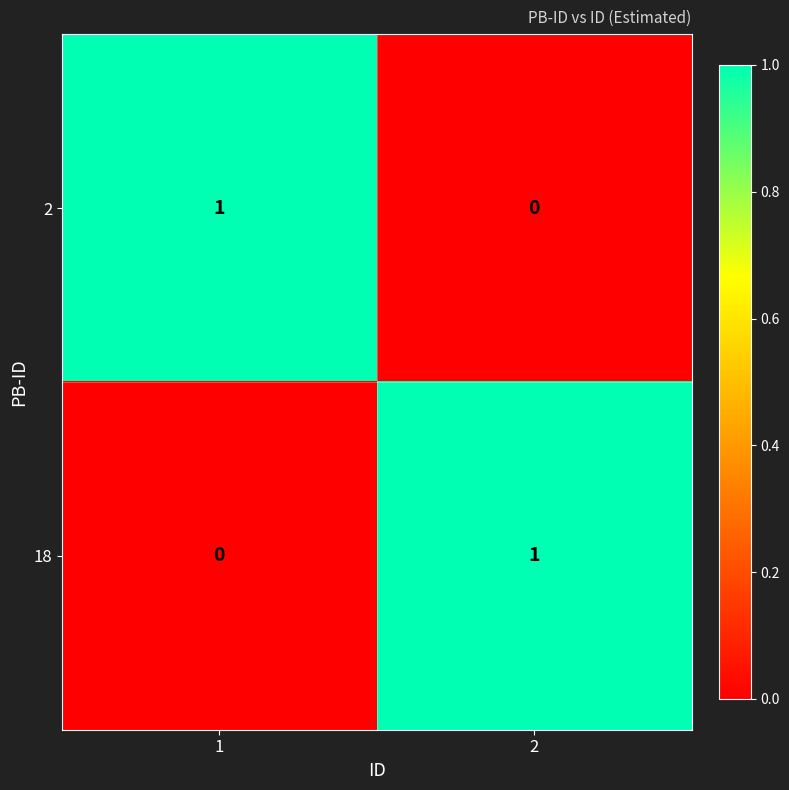

At 1, list the series in order from largest to smallest.

2, 18